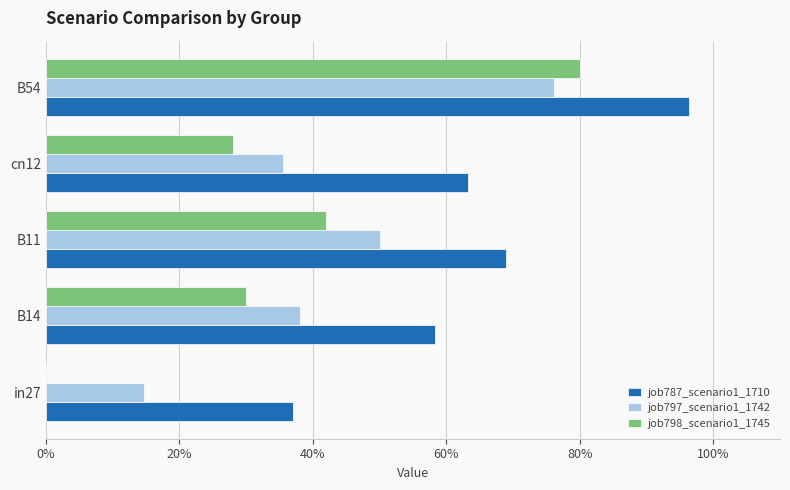

What are all the series names shown in the legend?

job787_scenario1_1710, job797_scenario1_1742, job798_scenario1_1745